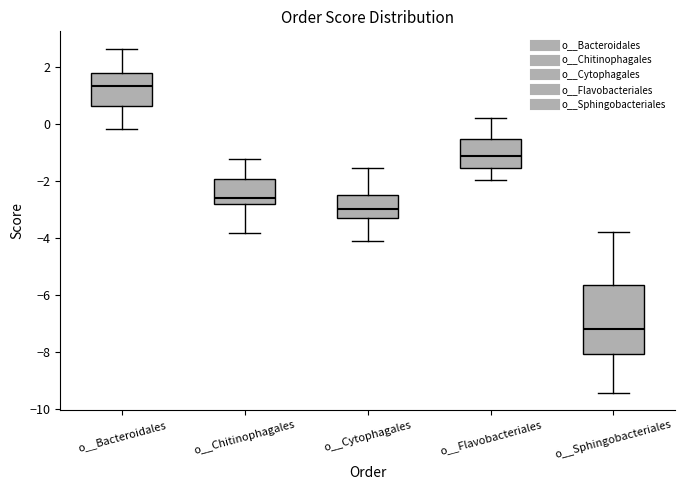

Where does the upper whisker of the box for o__Bacteroidales end on the y-axis? The values are not printed on the chart, so give them approximately, as read against the axis.

2.6